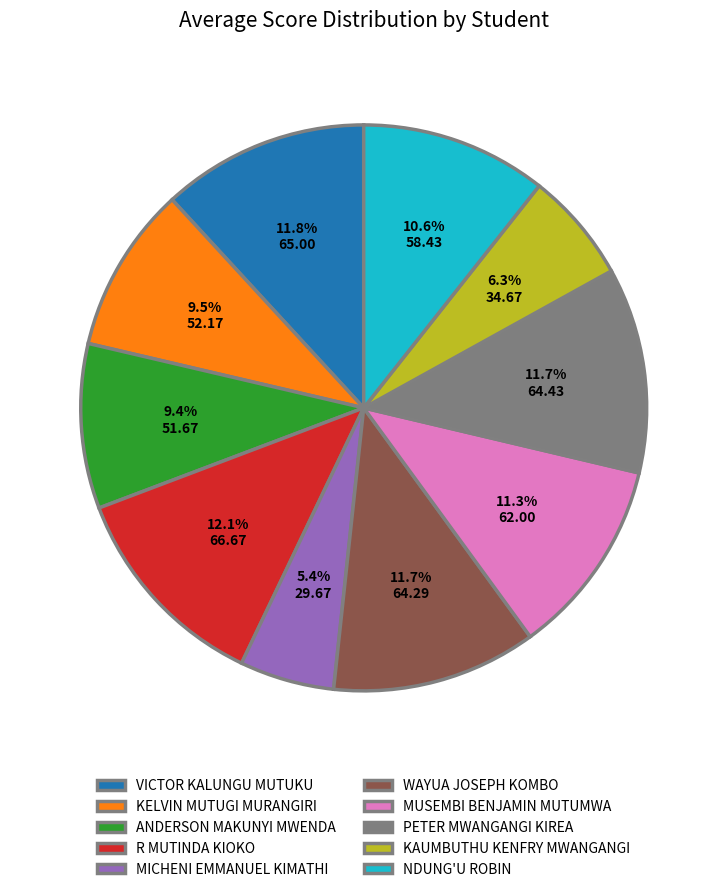

Is there any slice that represents more than half of the pie?

No